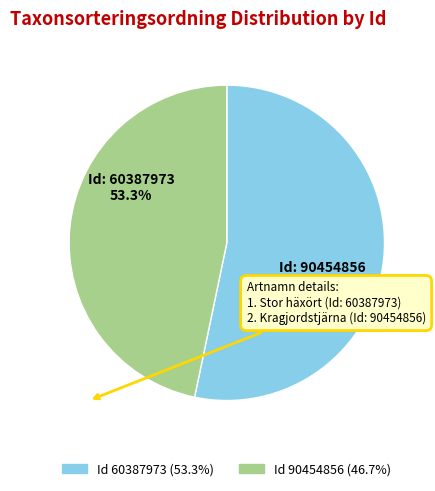

Count the number of slices in the pie.

2